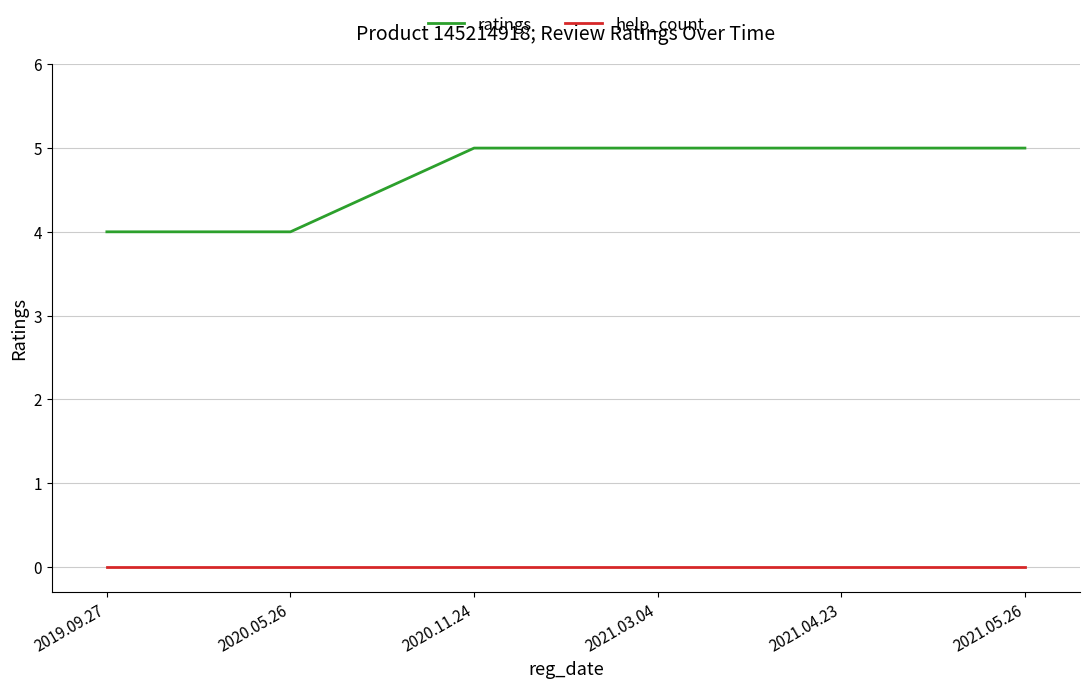

What is the highest value of the ratings series?

5